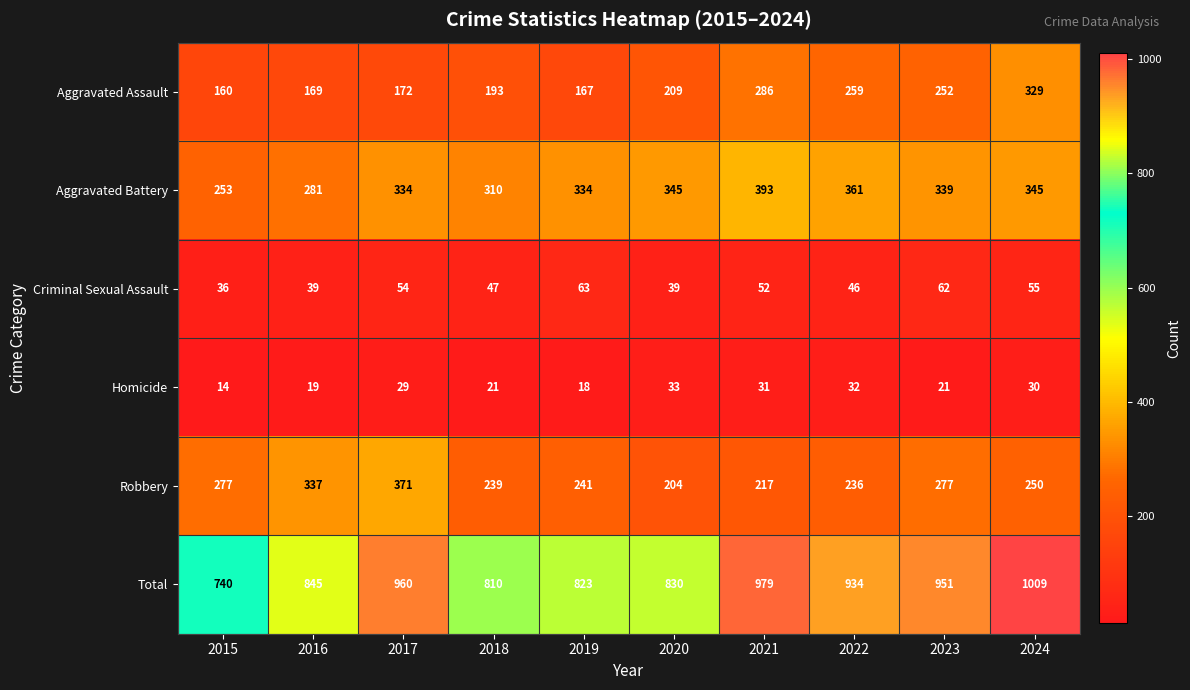

The value of Criminal Sexual Assault at 2017 is 74. True or false?

False